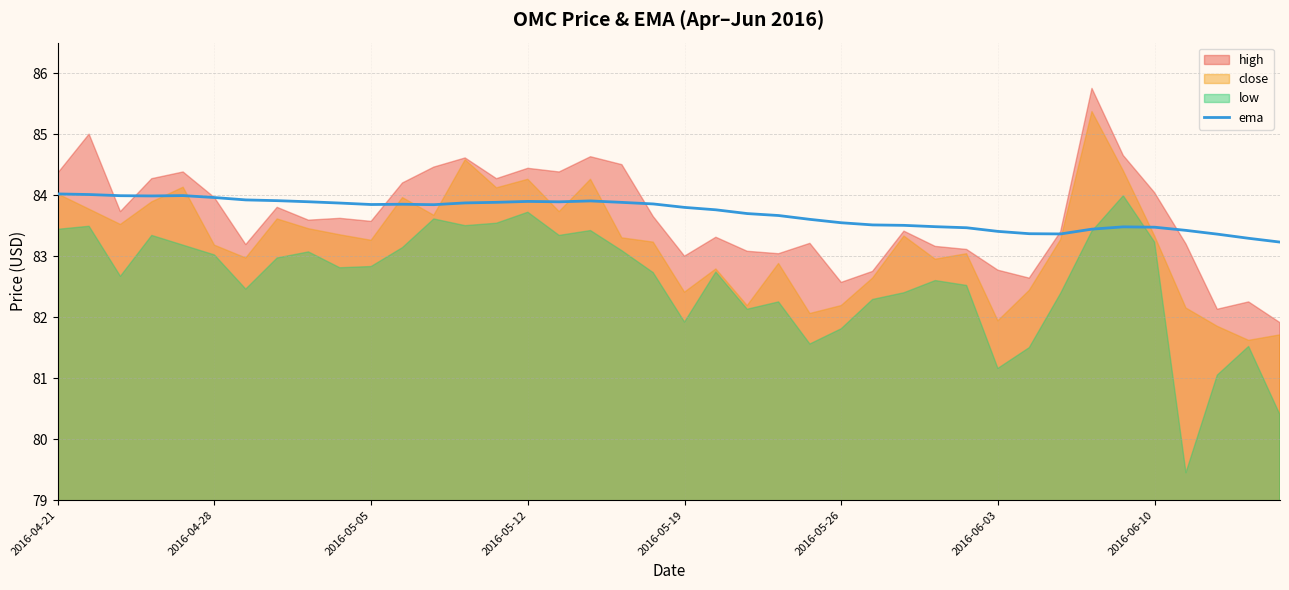

What position from the right is 11?

29